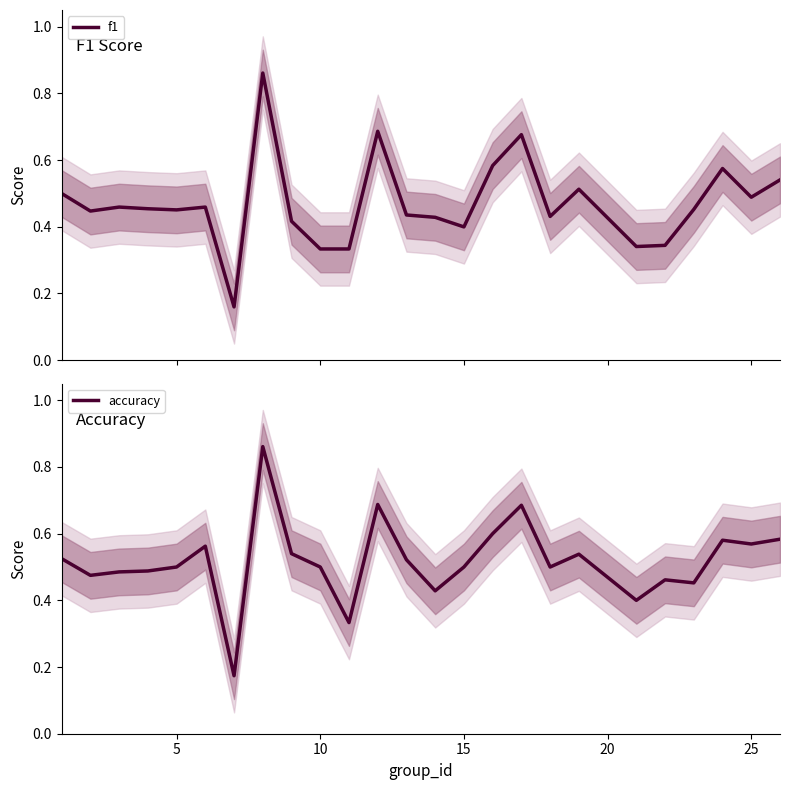

The value of accuracy at 10 is 0.2. True or false?

False